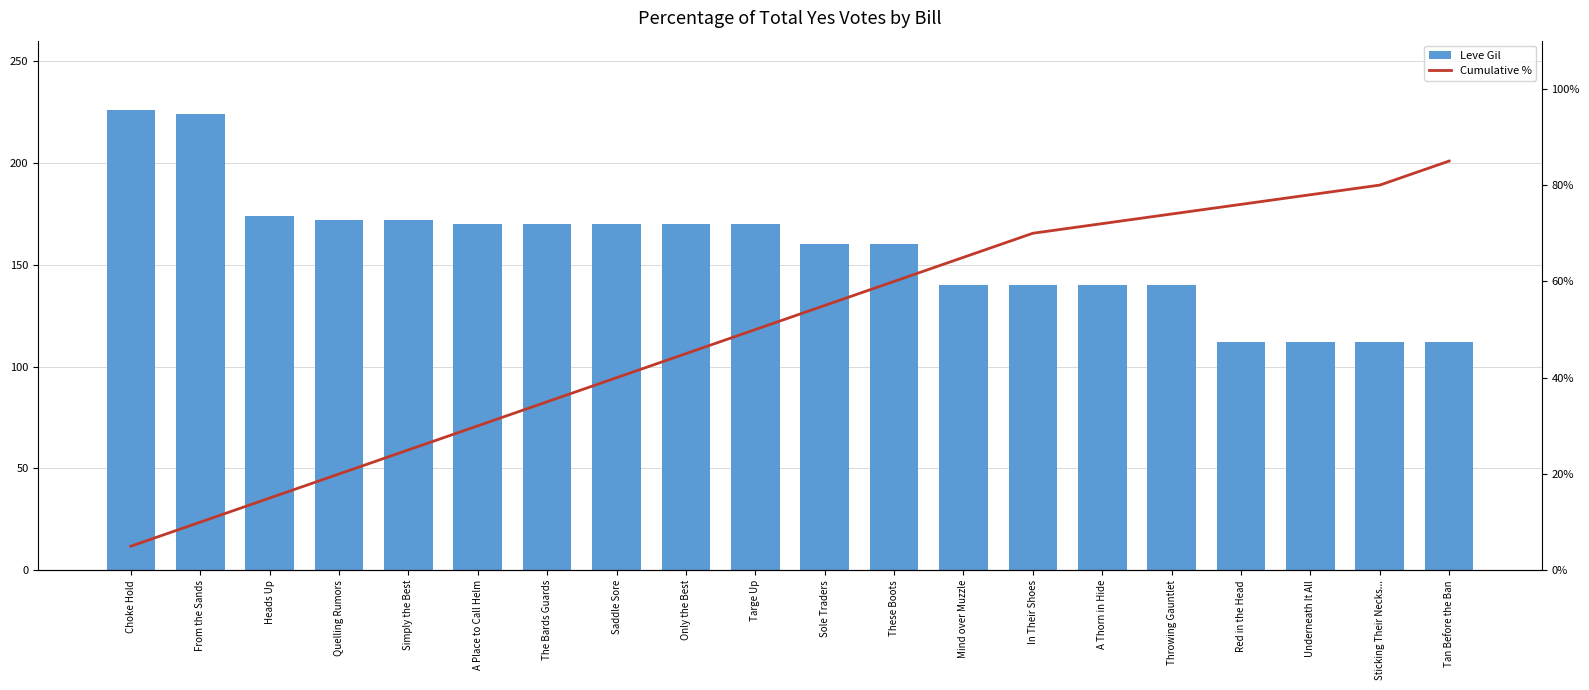

What is the label of the 13th bar from the left?

Mind over Muzzle